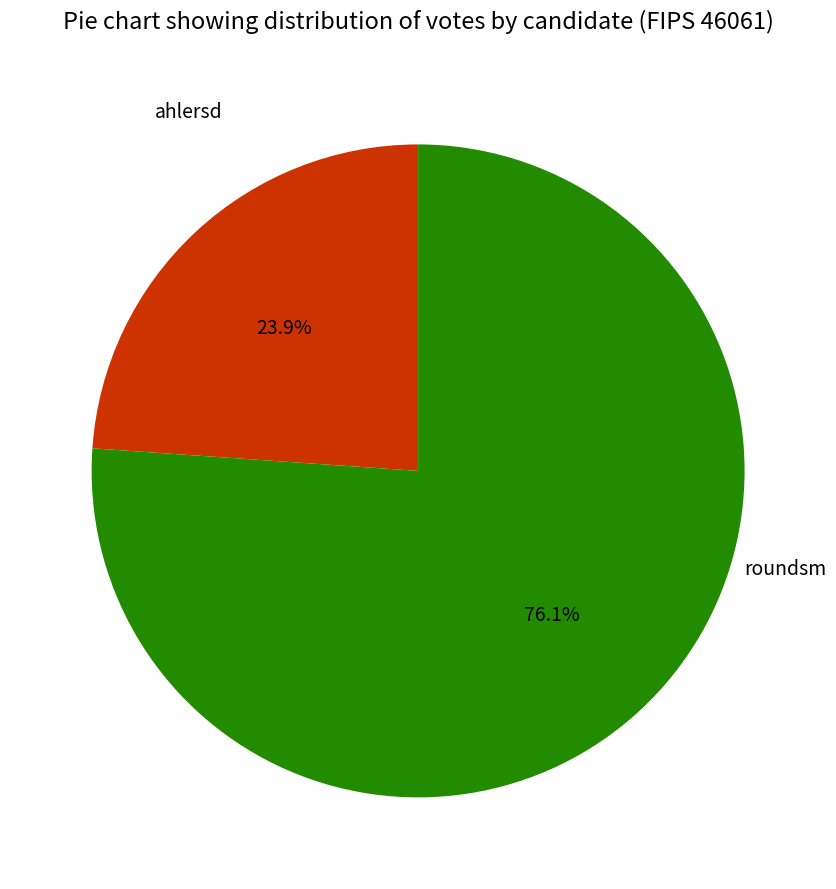

What is the majority slice?

roundsm